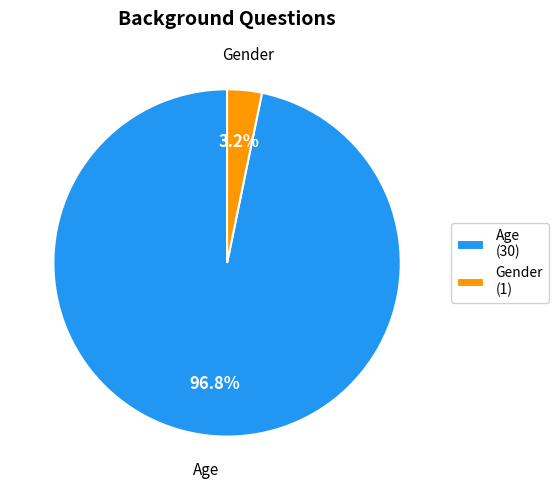

Which slice is the largest?

Age